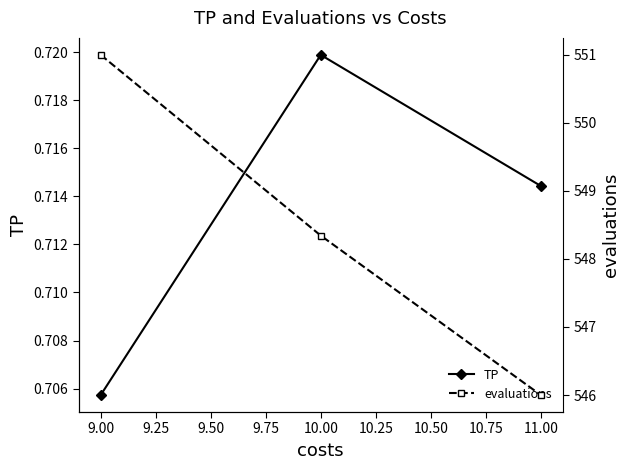

At which label is TP closest to 0?

9.00